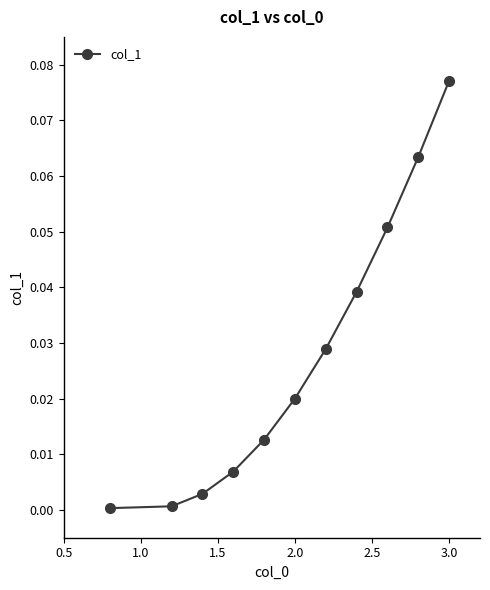

Count the number of categories in the chart.

11